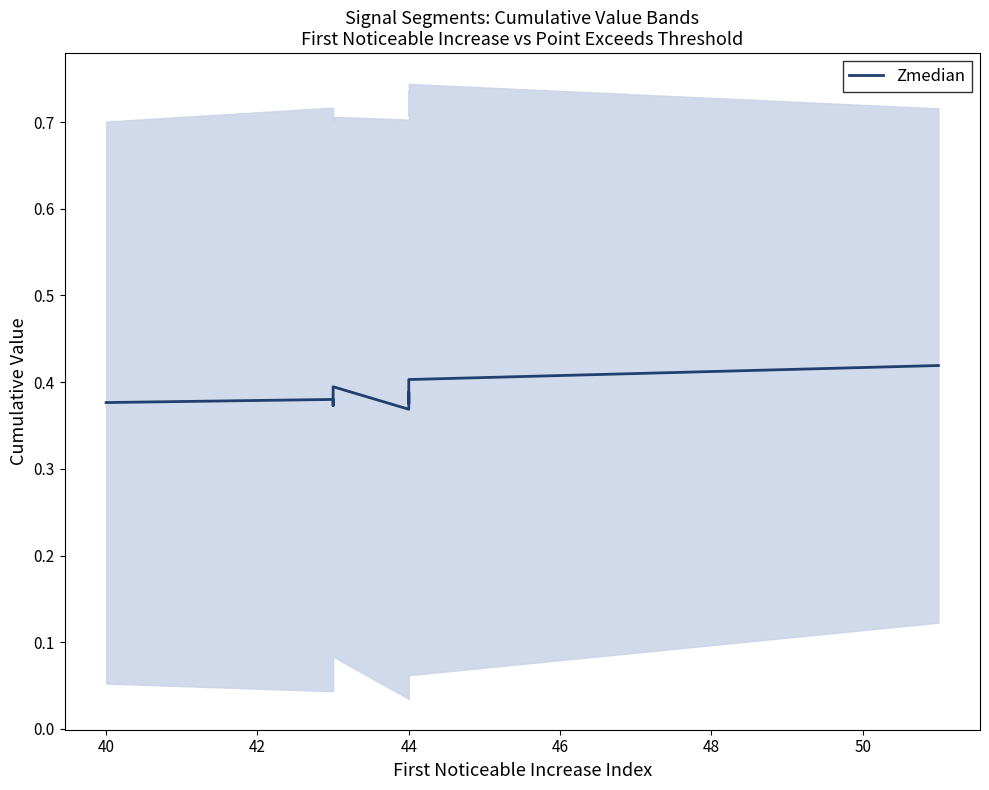

The chart shows a value of 0.6 at 44. True or false?

False